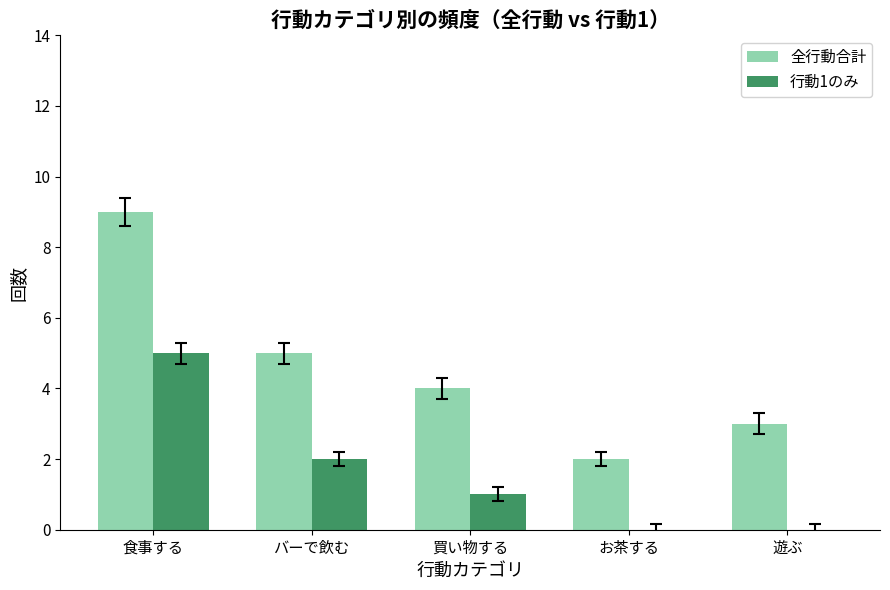

Count the number of data series in this chart.

2